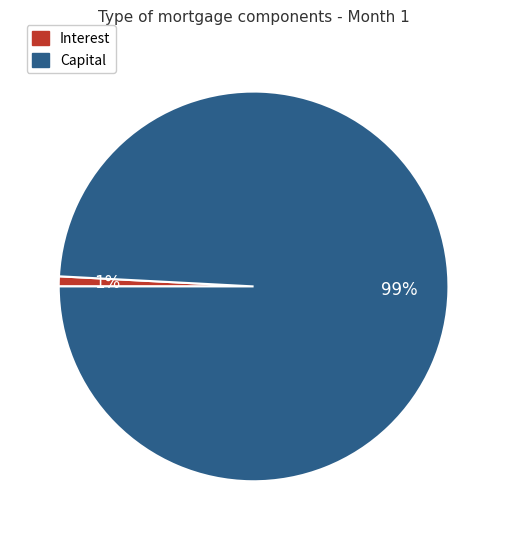

Between Interest and Capital, which is larger?

Capital